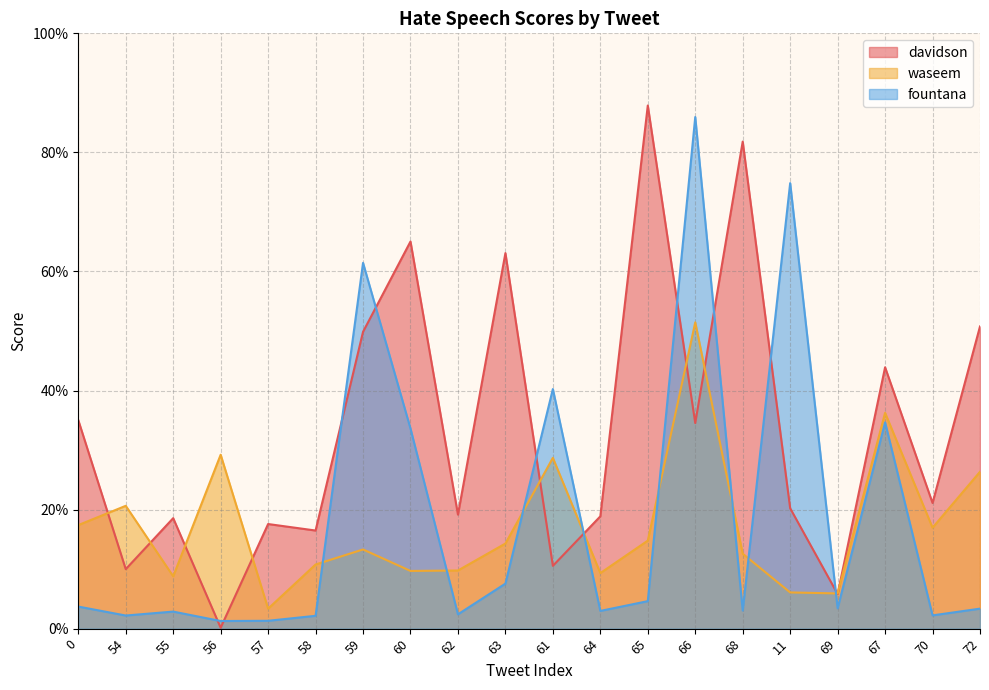

Rank the series by their maximum value, from highest to lowest.

davidson, fountana, waseem